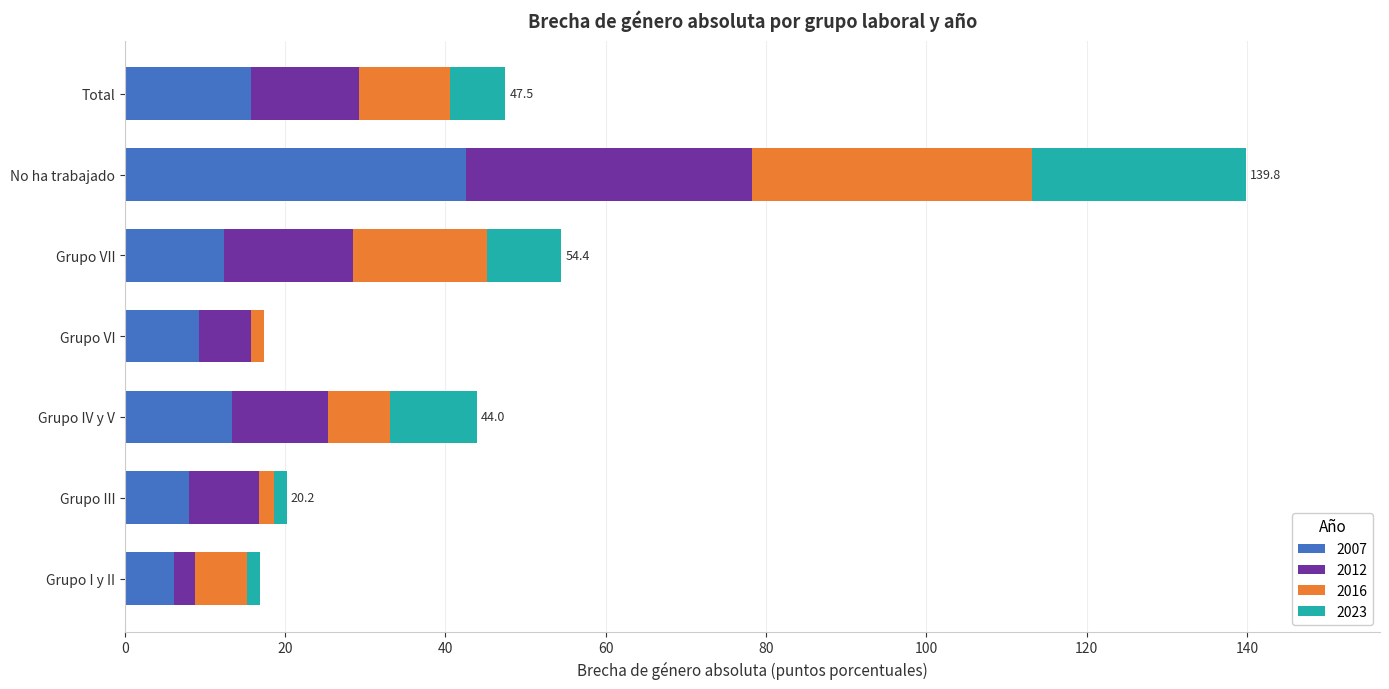

True or false: 2007 has a value of 24.1 at Grupo IV y V.

False